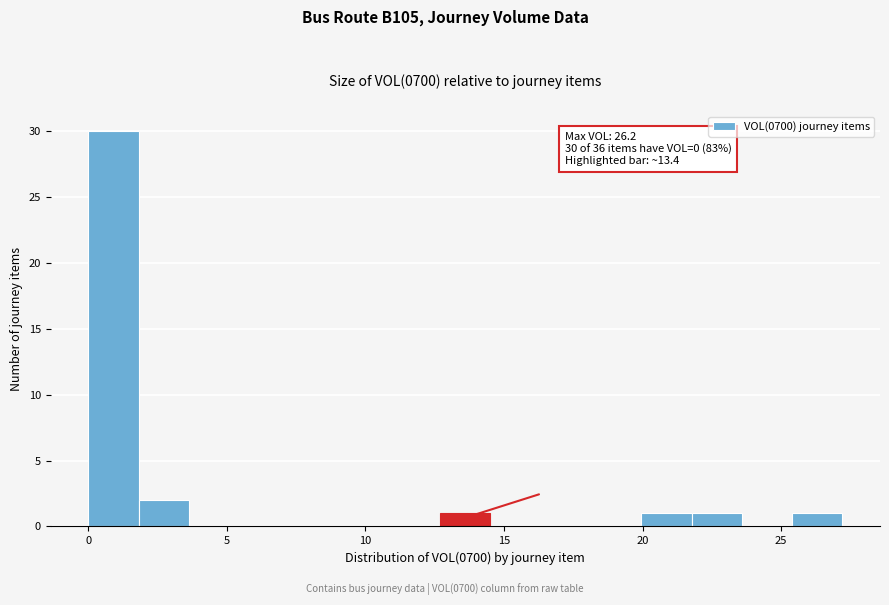

Around what value on the x-axis is the tallest bar? Give the approximate position of its centre, as read against the axis.

1.0